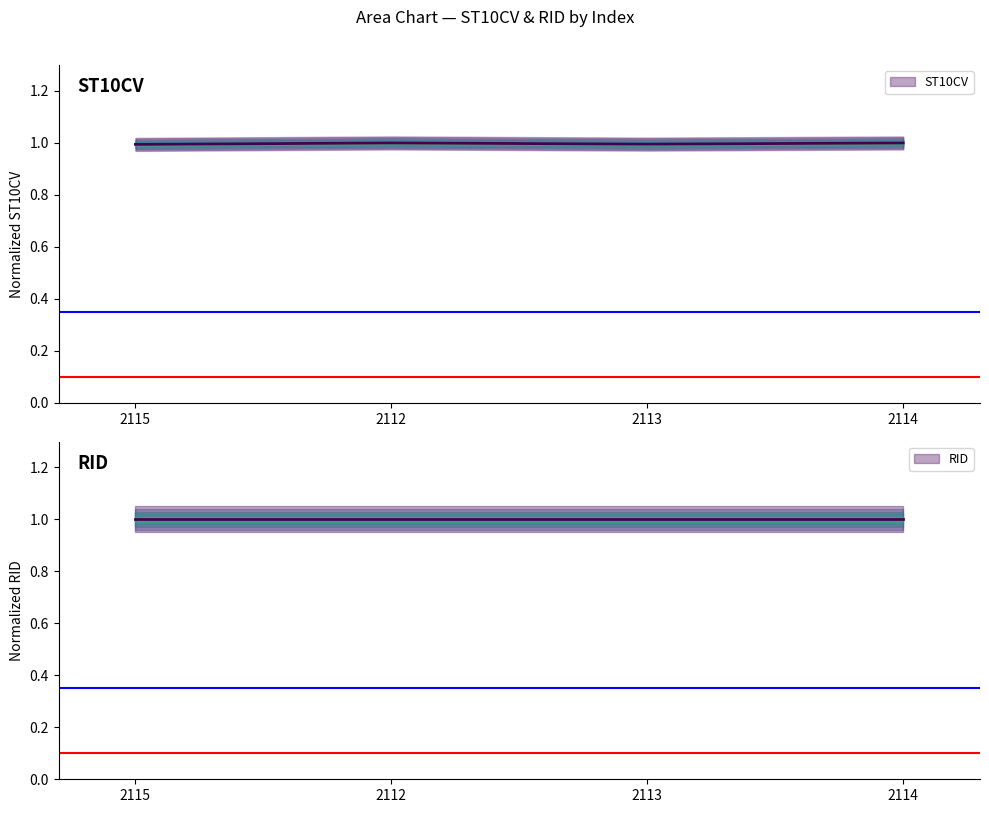

Is it true that the value at 2112 is 1.4?

False